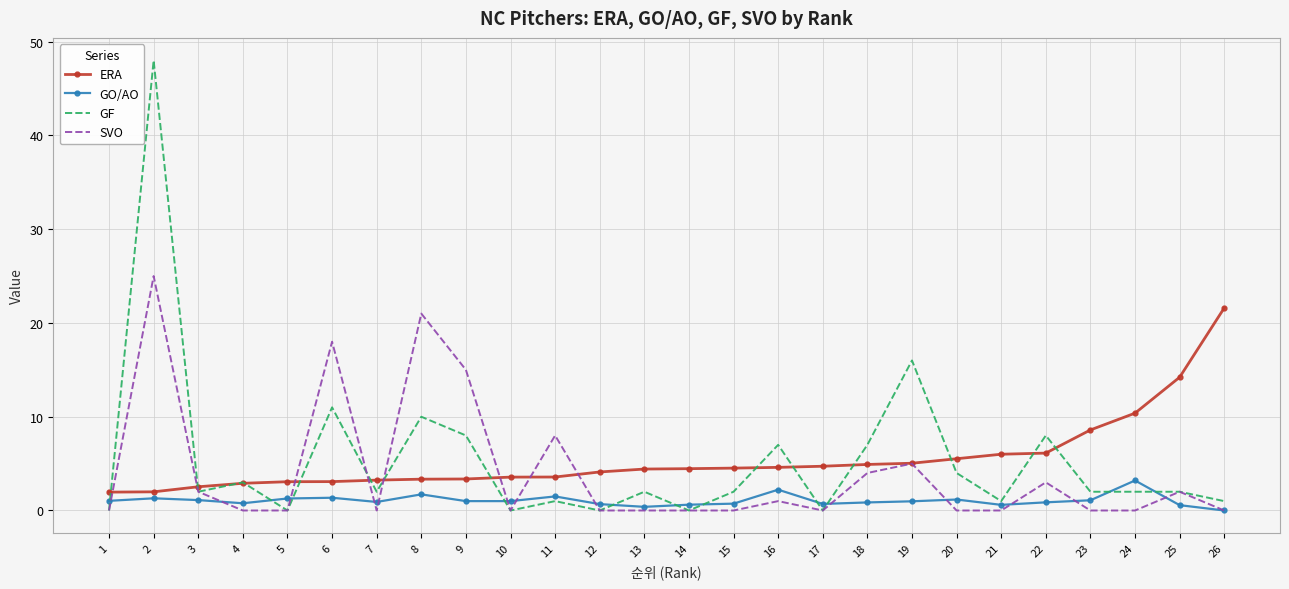

Is the value of GO/AO at 24 greater than the value of GF at 15?

Yes